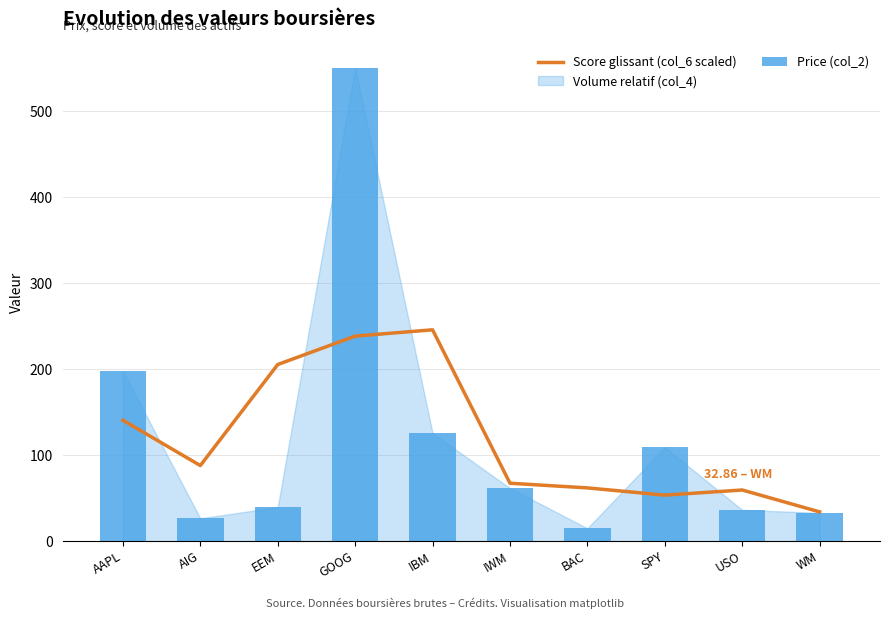

What position from the right is AIG?

9